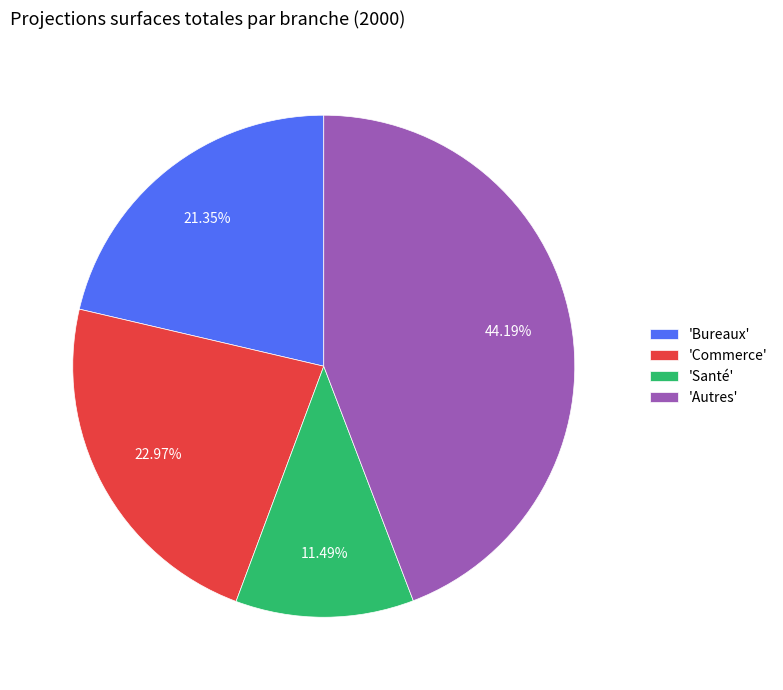

Count the number of slices in the pie.

4